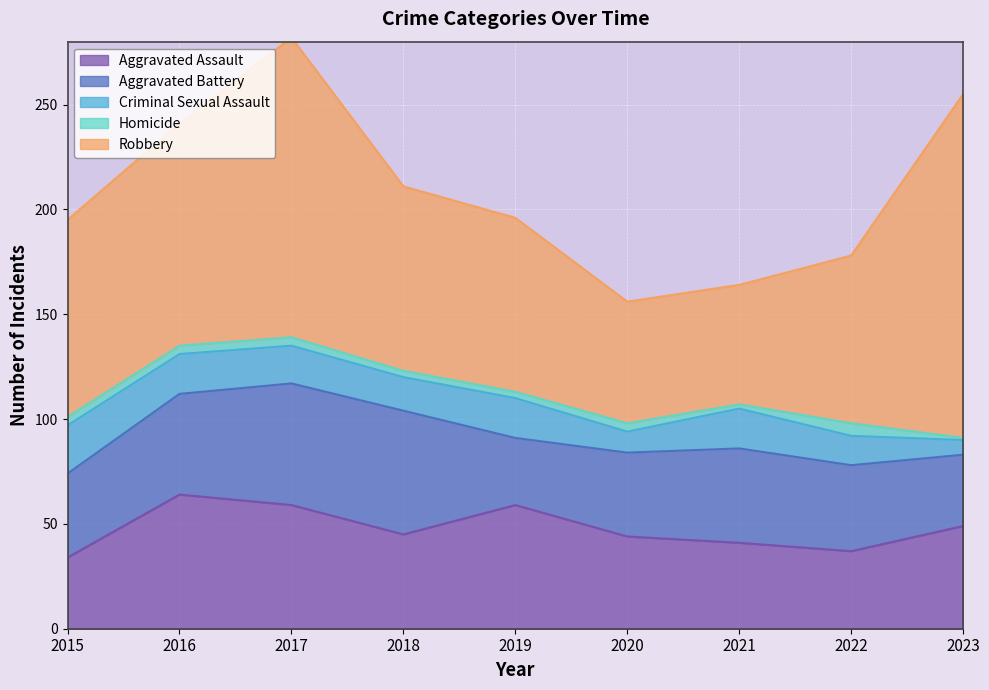

Which series has the largest range (max minus min)?

Robbery